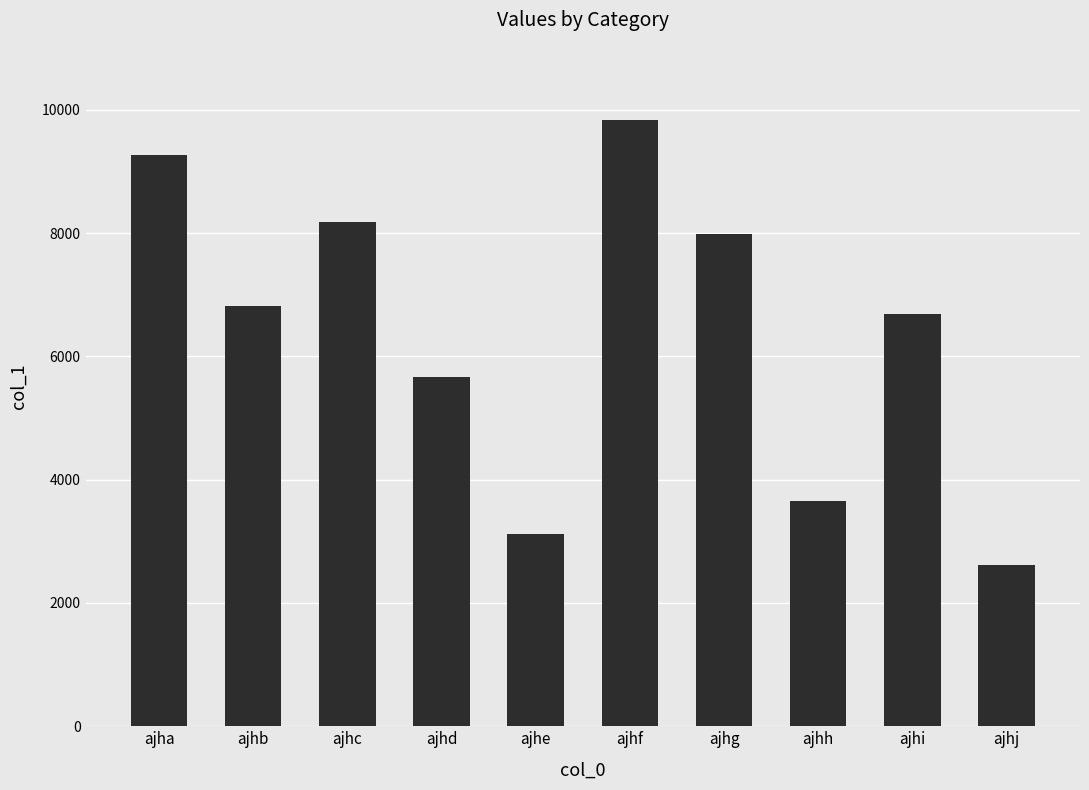

What is the sum of all values?

63835